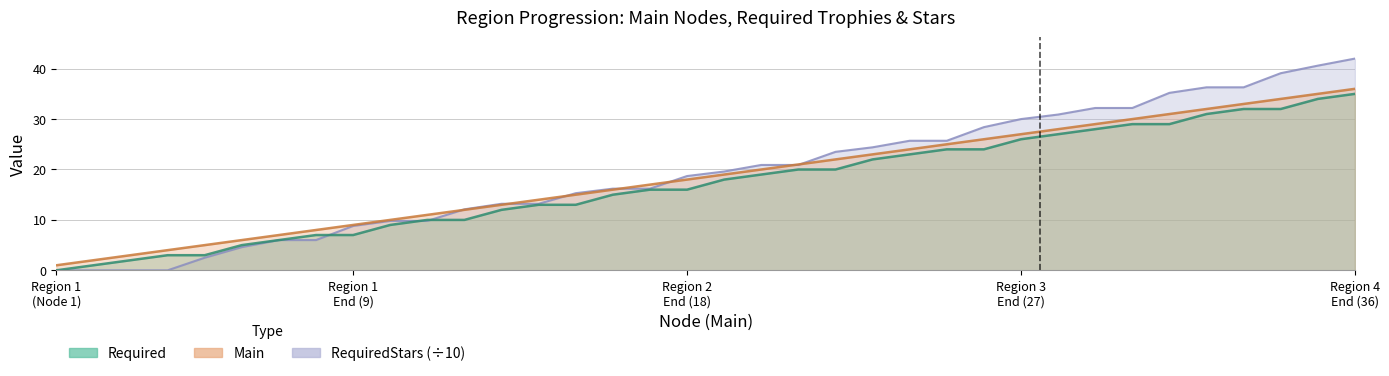

Is it true that Required equals 8.9 at 31?

False